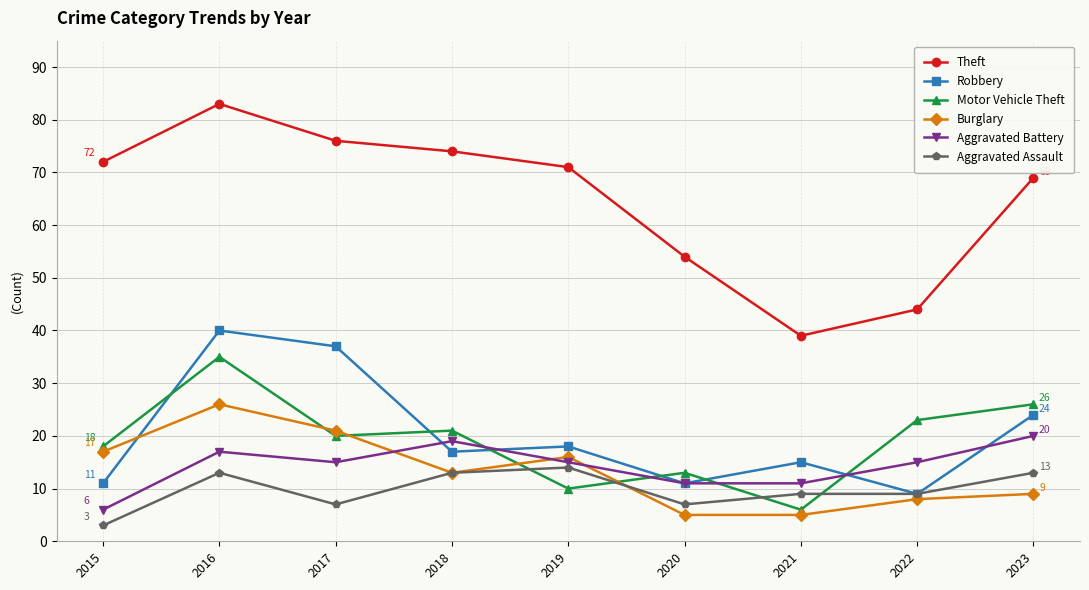

List the series in order of their peak value, highest first.

Theft, Robbery, Motor Vehicle Theft, Burglary, Aggravated Battery, Aggravated Assault